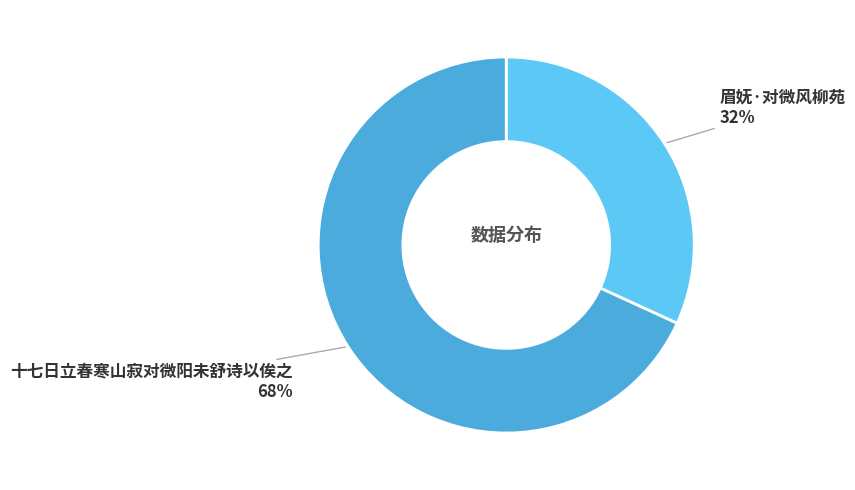

Is there a majority slice in this chart?

Yes